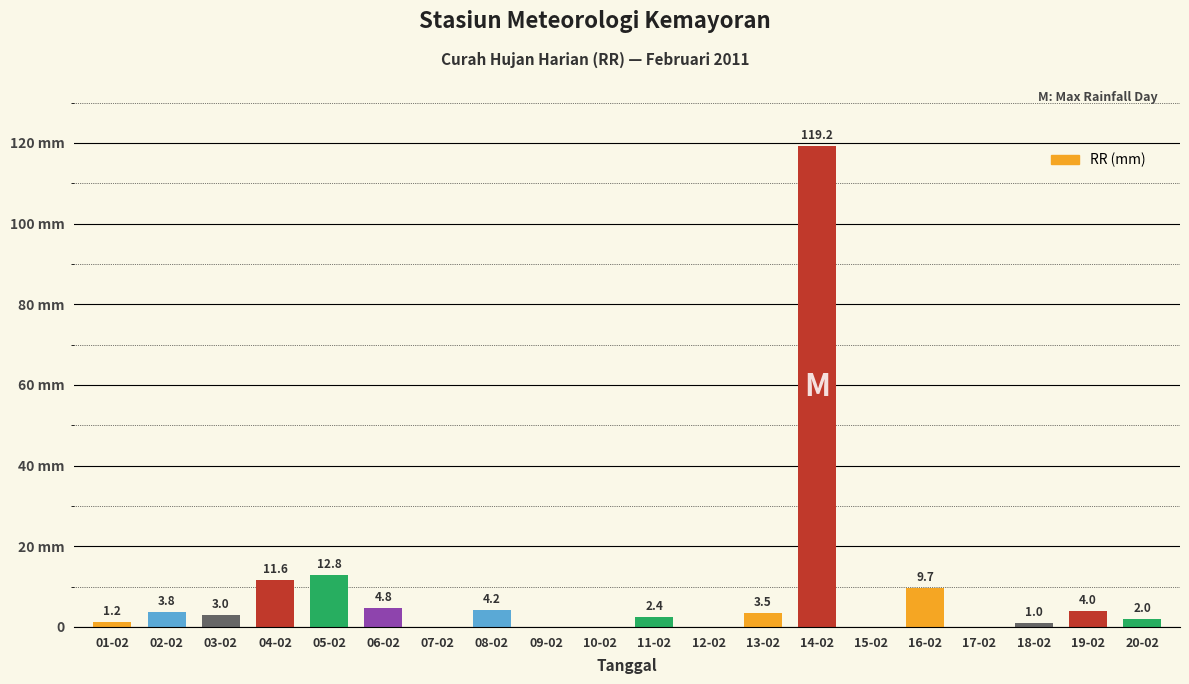

What is the value of the 4th bar from the left?

11.6